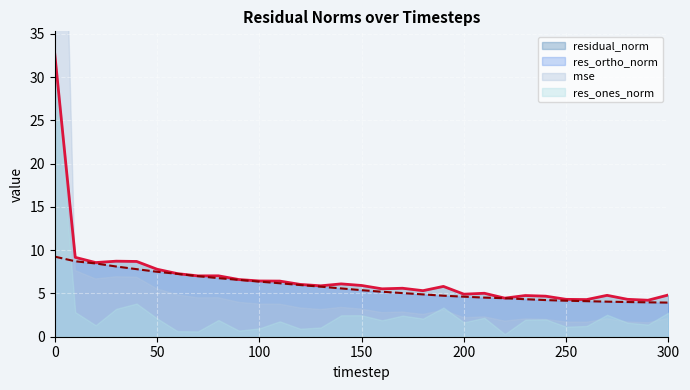

Rank the categories by res_ortho_norm value from highest to lowest.

0, 10, 20, 30, 40, 50, 60, 70, 80, 90, 100, 110, 120, 130, 140, 150, 160, 170, 180, 190, 200, 210, 220, 230, 240, 250, 260, 270, 280, 290, 300